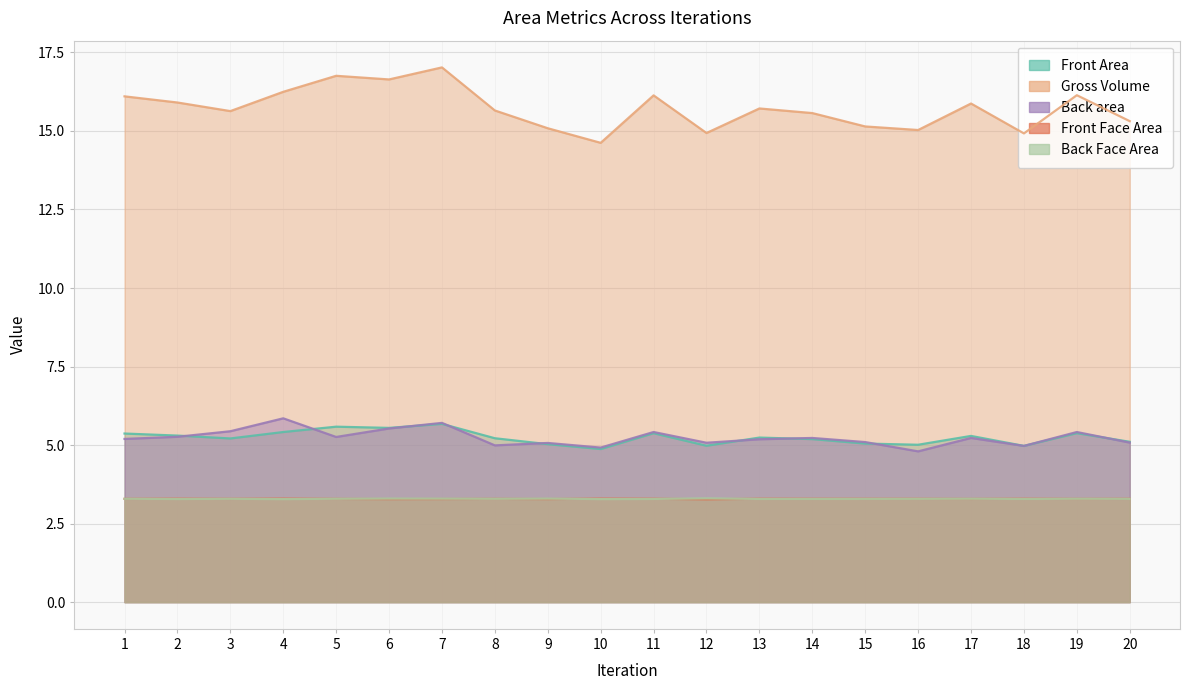

Is the value of Back Face Area at 3 greater than the value of Front Face Area at 5?

Yes